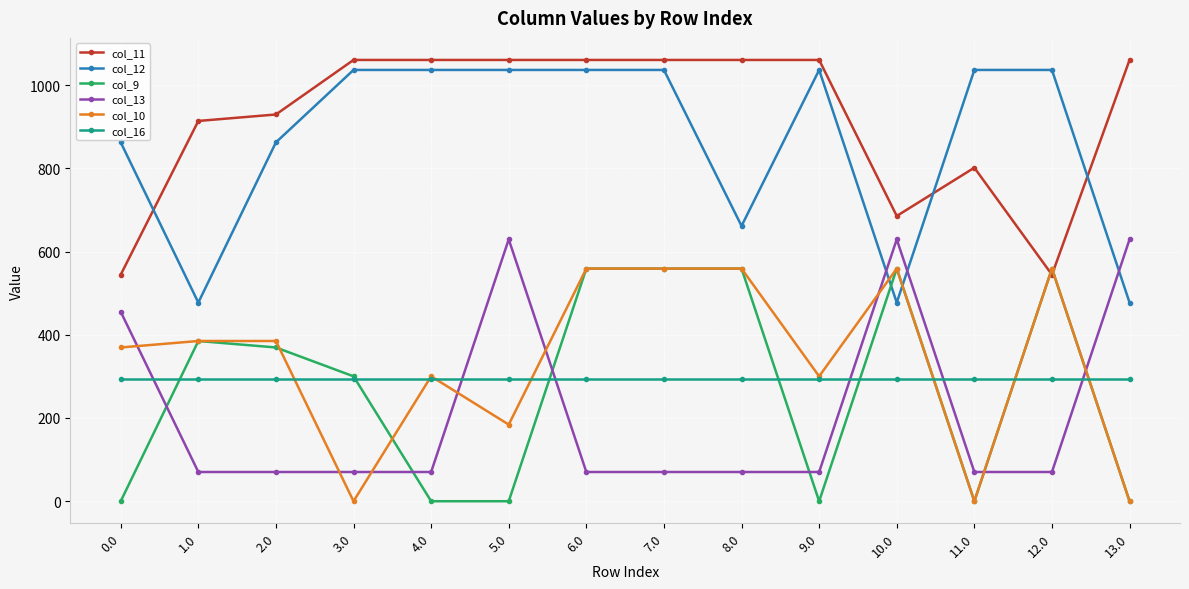

What is the sum of all col_10 values?

4718.8